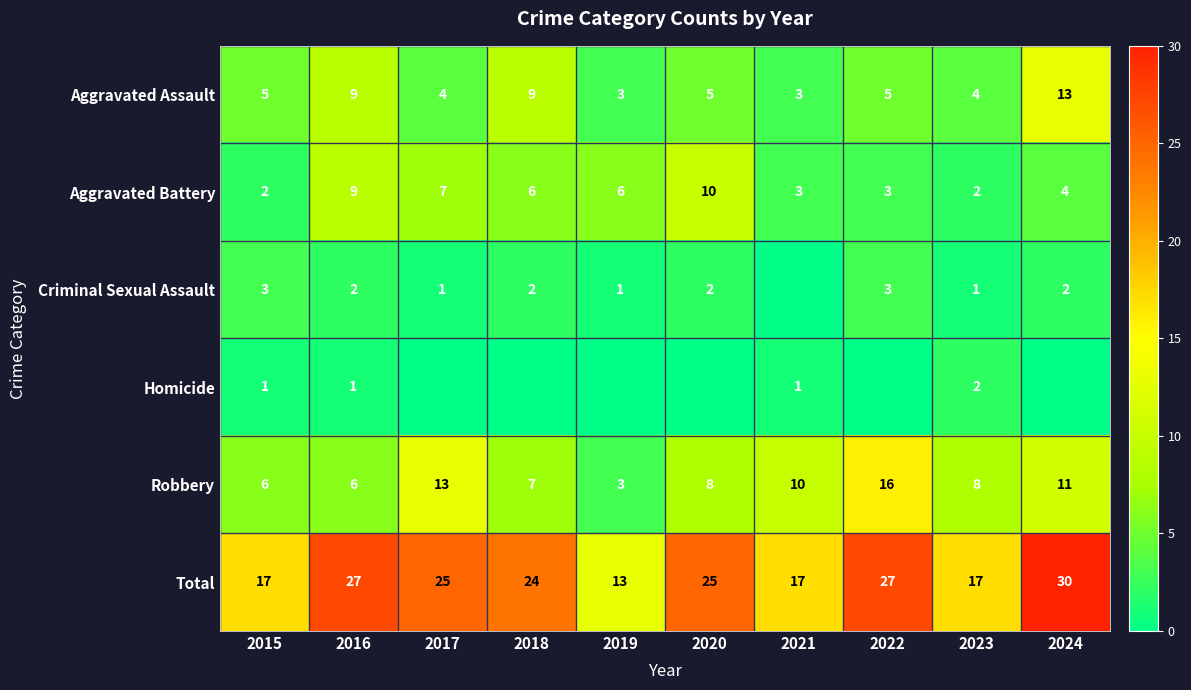

Is it true that Criminal Sexual Assault equals 3 at 2015?

True